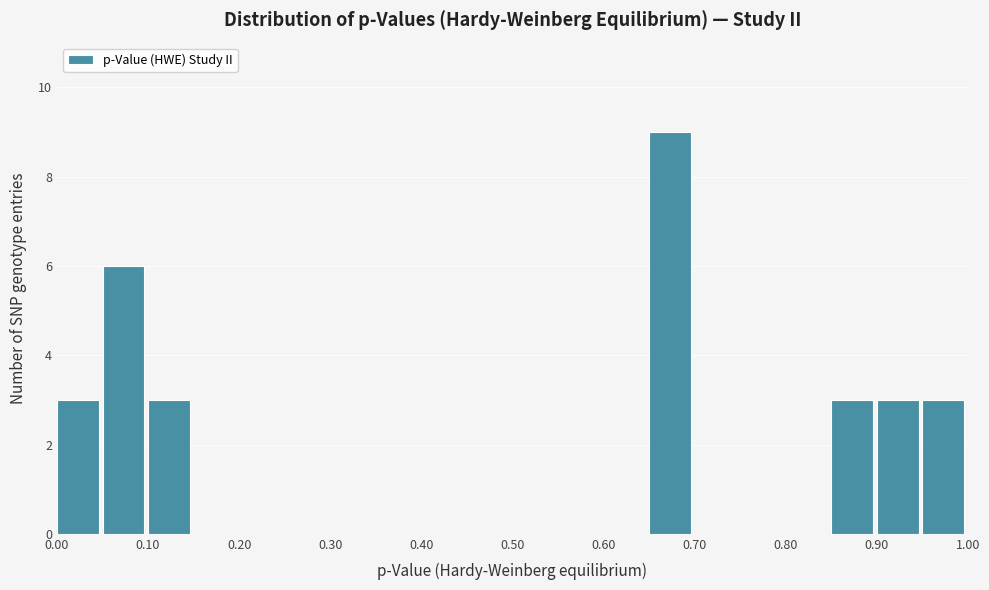

Reading left to right, list every bar in this chart as the range it spans on the x-axis followed by its height. The values are not printed on the chart, so give them approximately, as read against the axis.

0.00 to 0.05: 3
0.05 to 0.10: 6
0.10 to 0.15: 3
0.15 to 0.20: 0
0.20 to 0.25: 0
0.25 to 0.30: 0
0.30 to 0.35: 0
0.35 to 0.40: 0
0.40 to 0.45: 0
0.45 to 0.50: 0
0.50 to 0.55: 0
0.55 to 0.60: 0
0.60 to 0.65: 0
0.65 to 0.70: 9
0.70 to 0.75: 0
0.75 to 0.80: 0
0.80 to 0.85: 0
0.85 to 0.90: 3
0.90 to 0.95: 3
0.95 to 1.00: 3